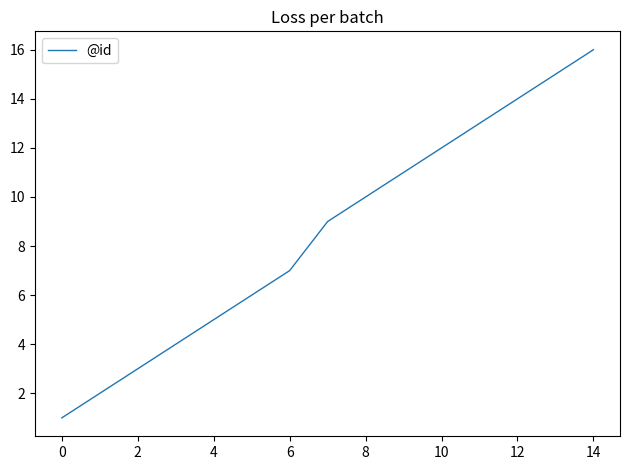

What is the greatest value displayed?

16